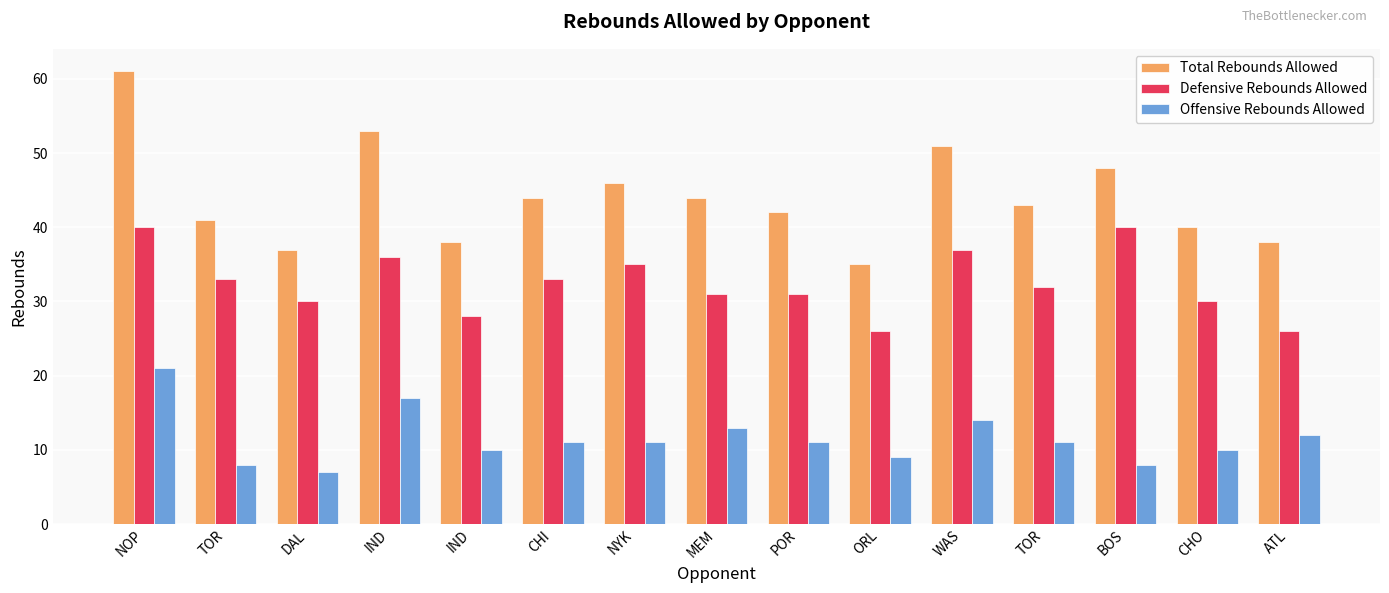

The value of Total Rebounds Allowed at TOR is 43. True or false?

True